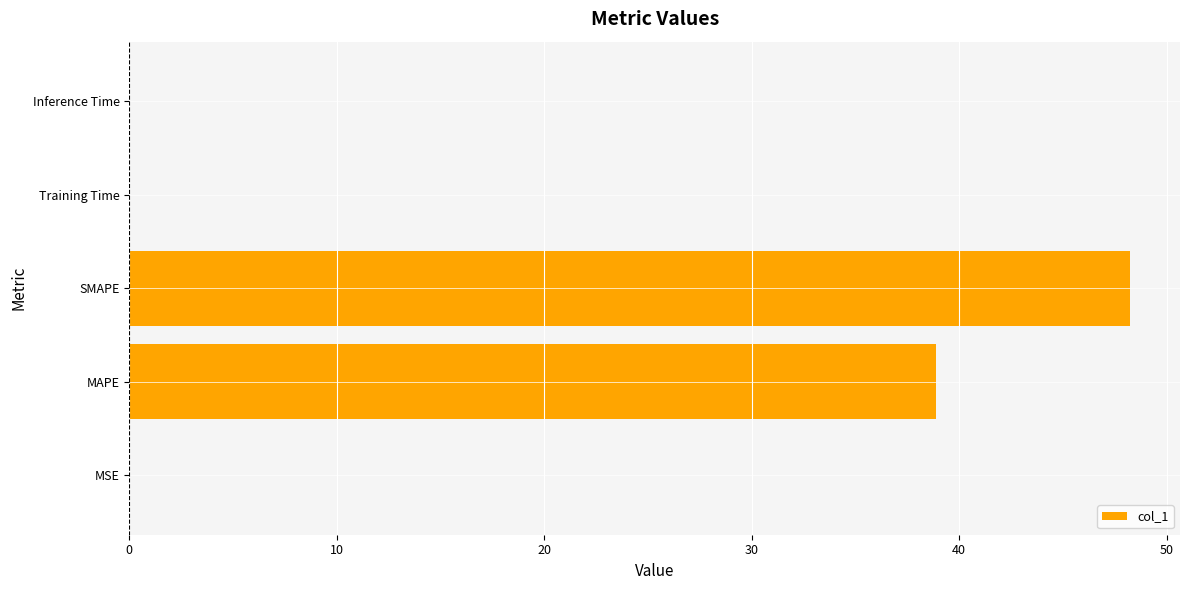

At which label is the value closest to 24?

MAPE